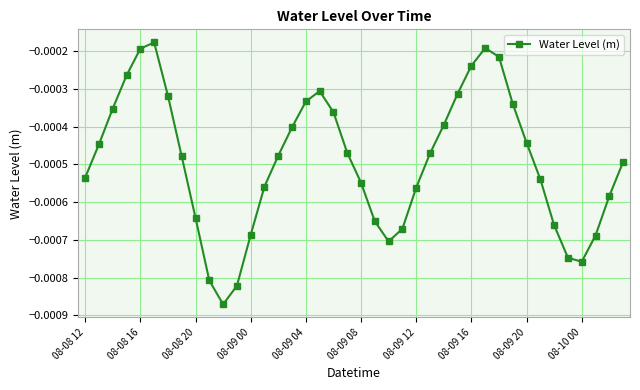

True or false: there are more than 1 points higher than both neighbors.

True